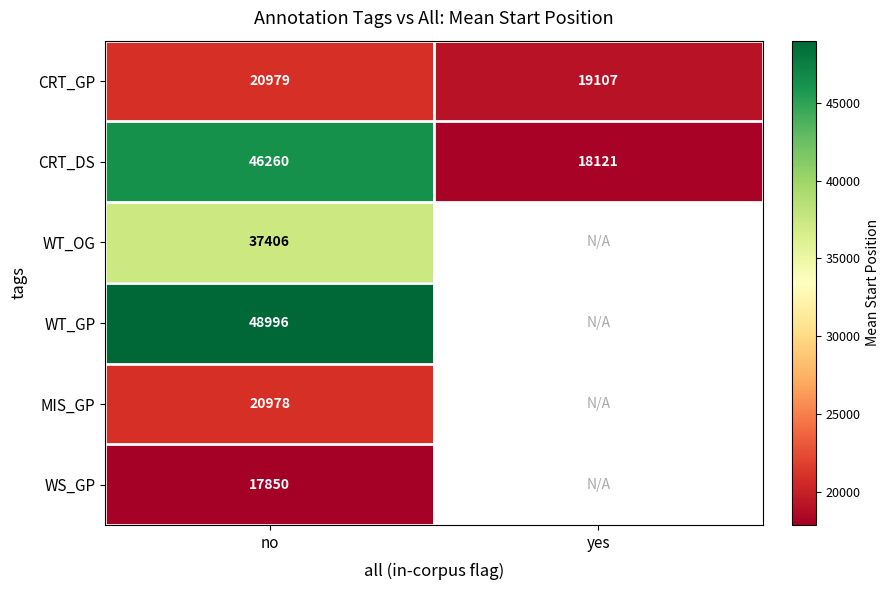

True or false: CRT_DS has a value of 46260.0 at no.

True